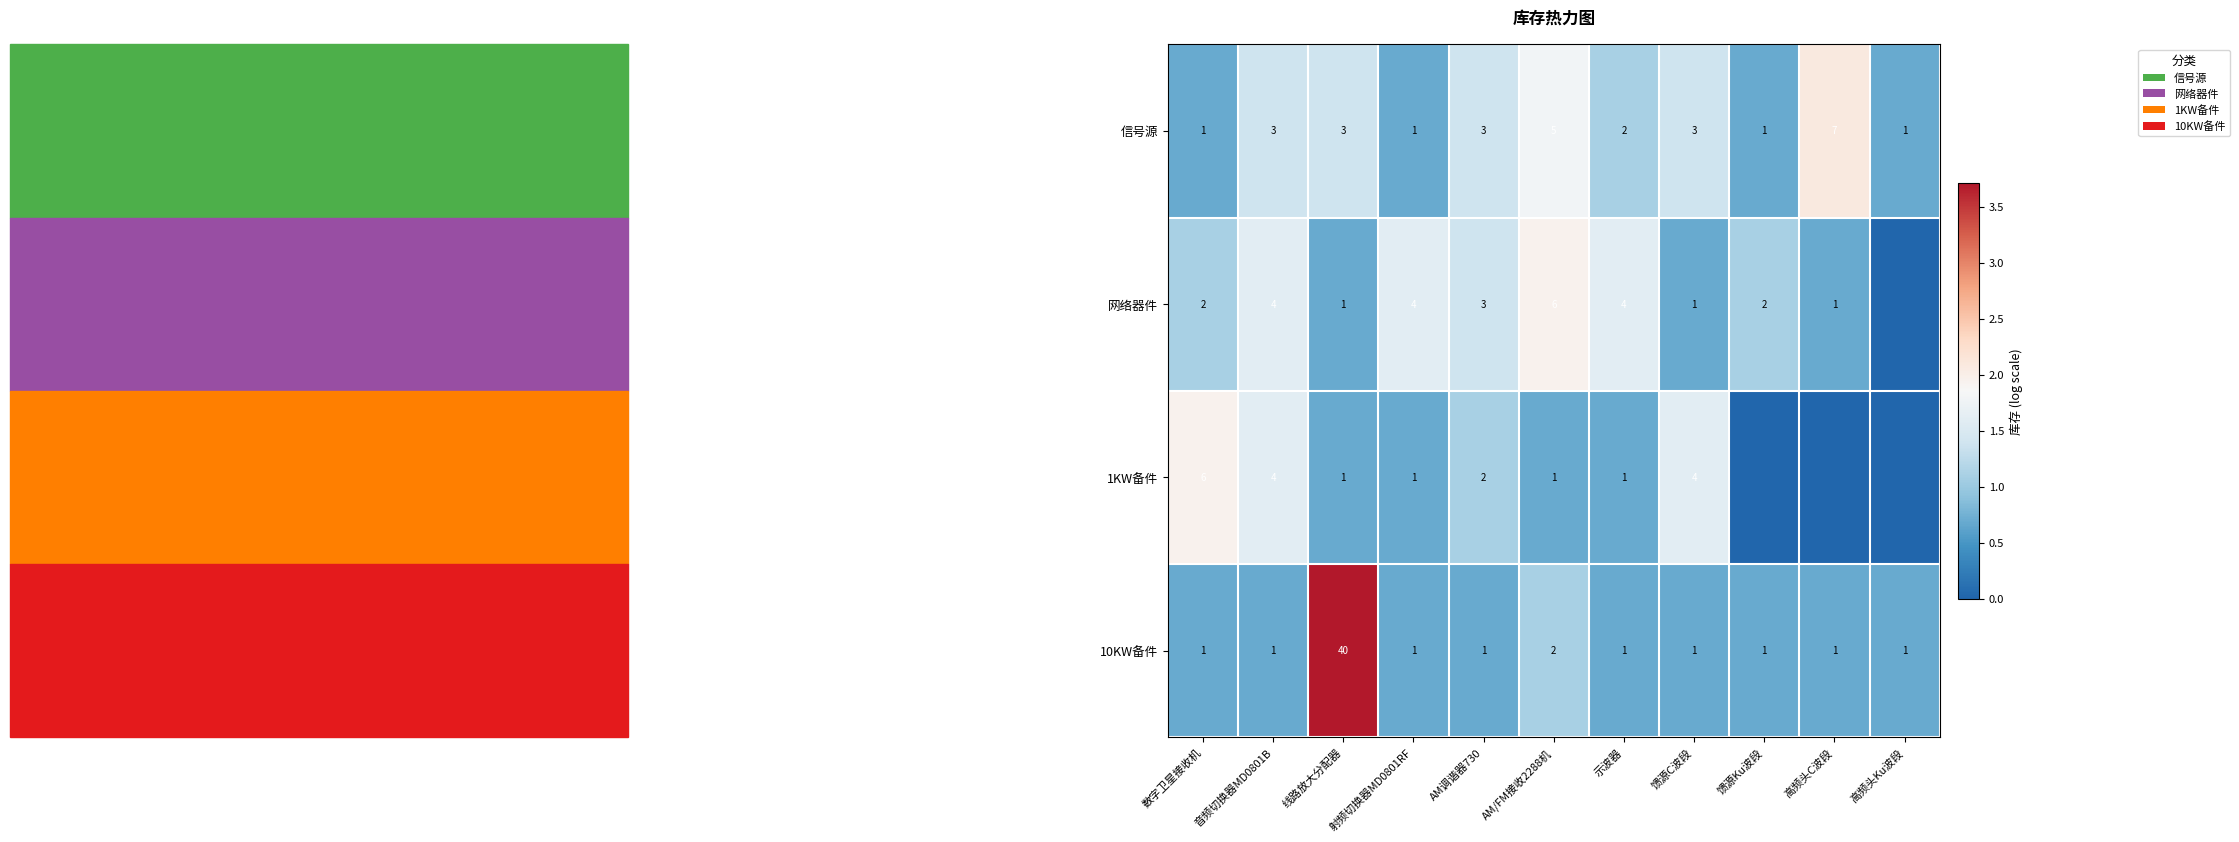

Which category has the highest value in the 信号源 series?

高频头C波段